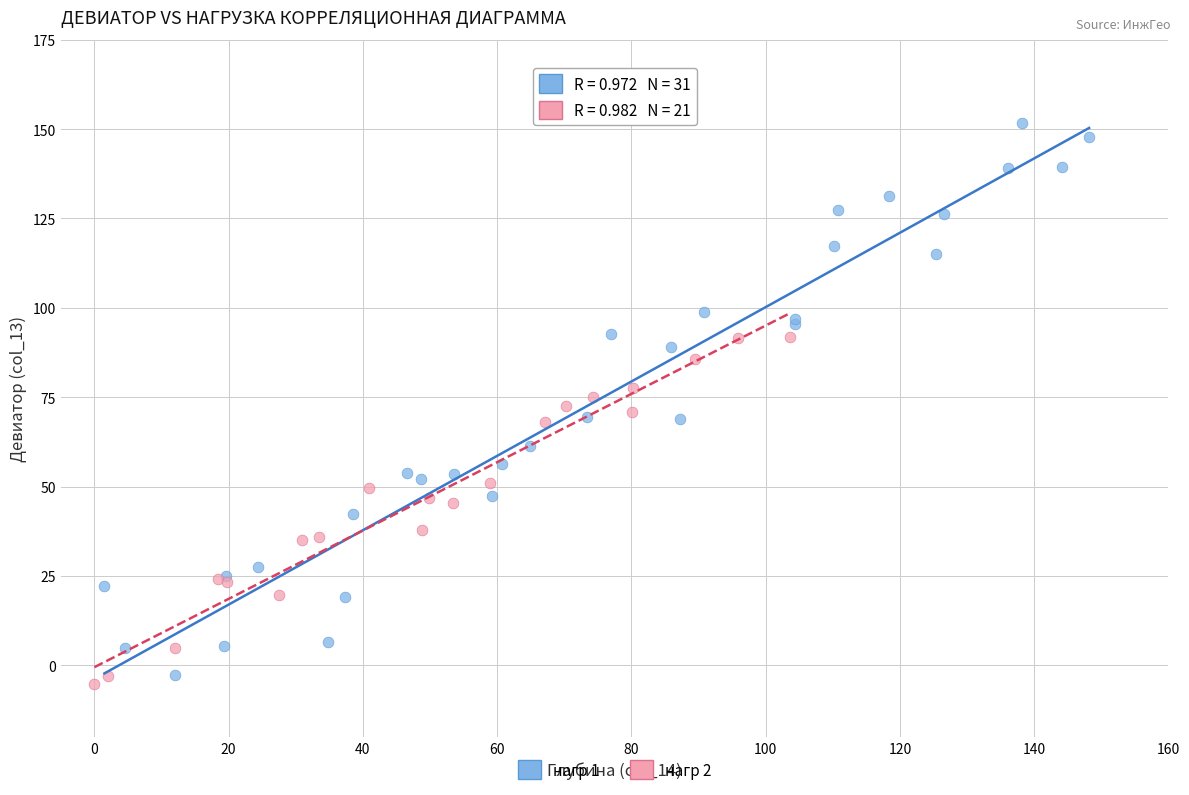

Which series has the largest Y range (max minus min)?

нагр 1